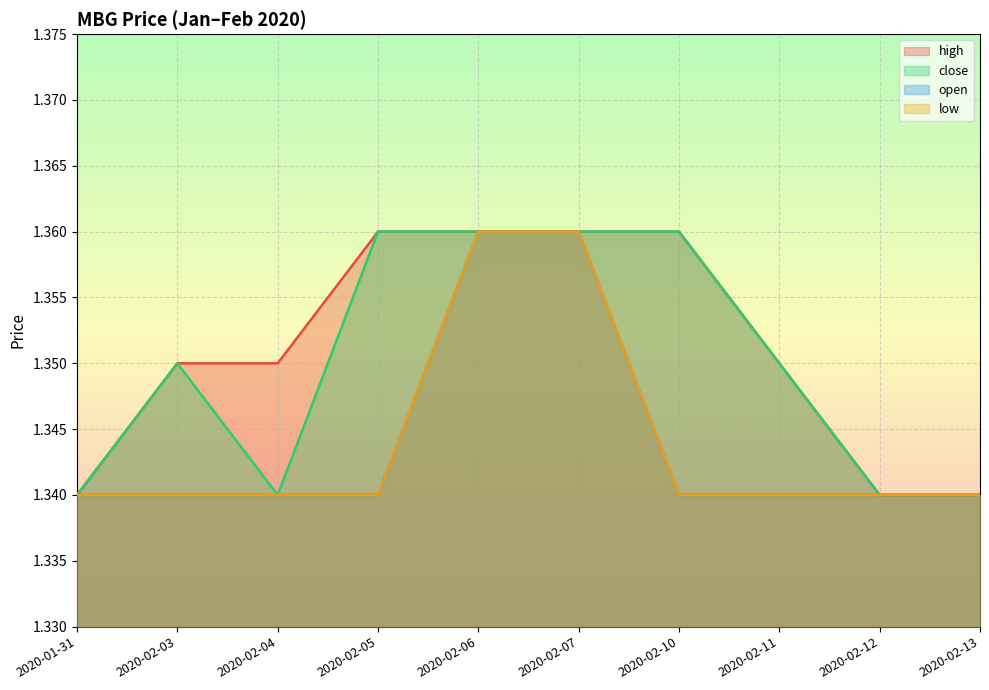

True or false: high and close intersect in this chart.

False